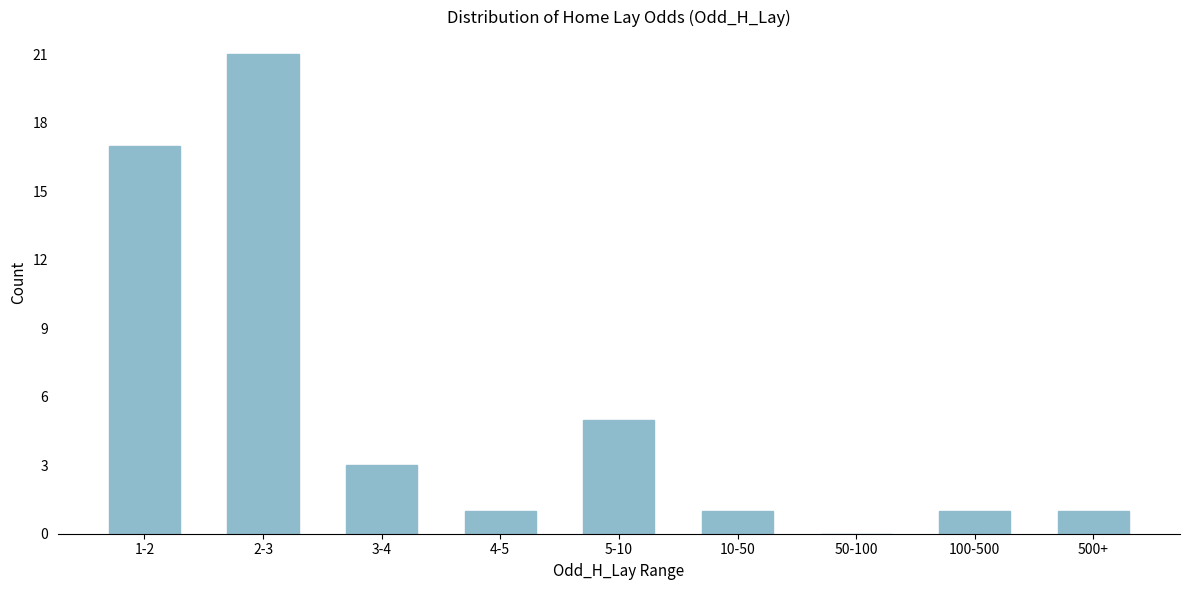

Reading left to right, transcribe all the data shown in this chart.

1-2=17	2-3=21	3-4=3	4-5=1	5-10=5	10-50=1	50-100=0	100-500=1	500+=1